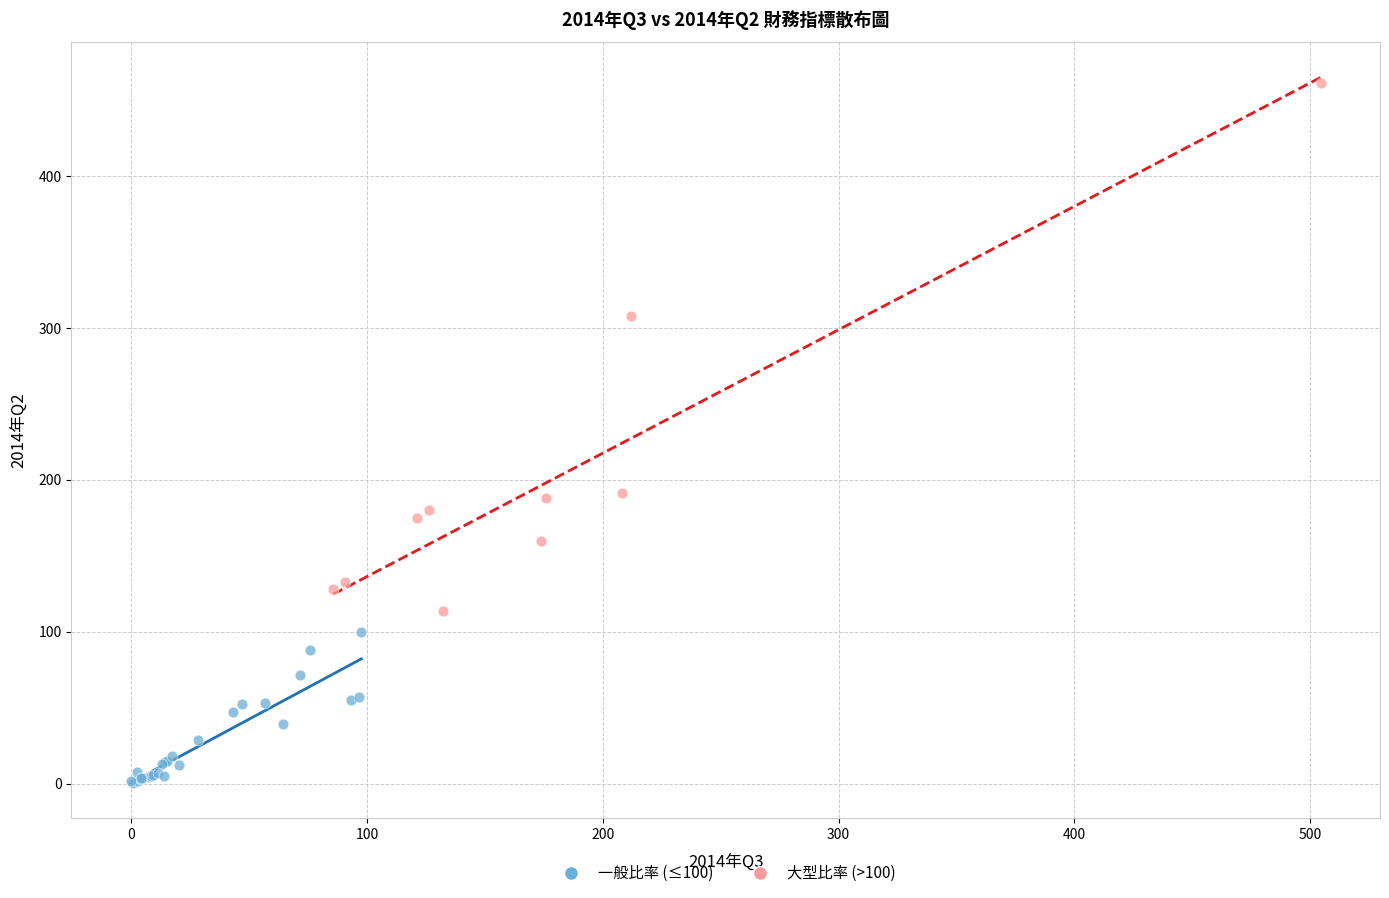

Which series has the largest Y range (max minus min)?

大型比率 (>100)